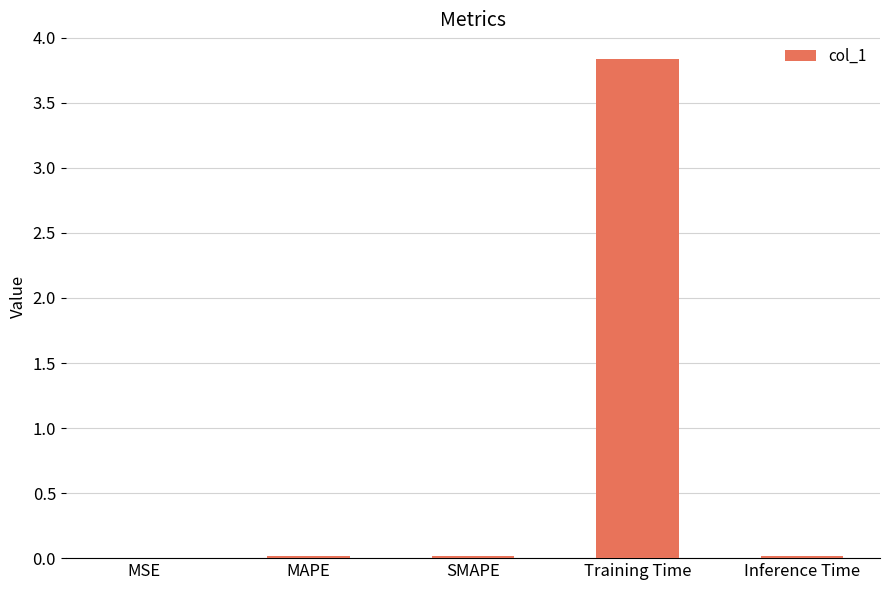

Are the bars horizontal?

No